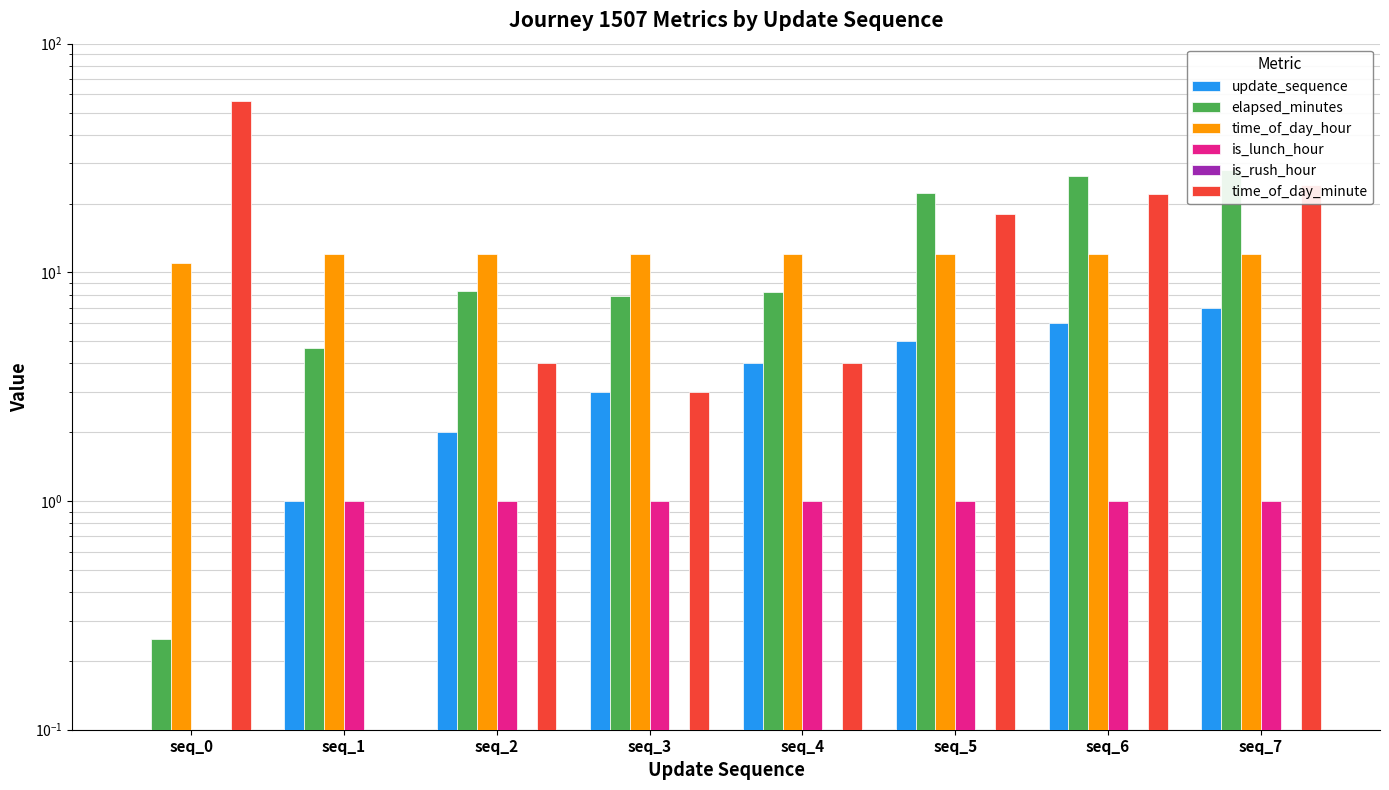

Rank the series by their maximum value, from lowest to highest.

is_rush_hour, is_lunch_hour, update_sequence, time_of_day_hour, elapsed_minutes, time_of_day_minute